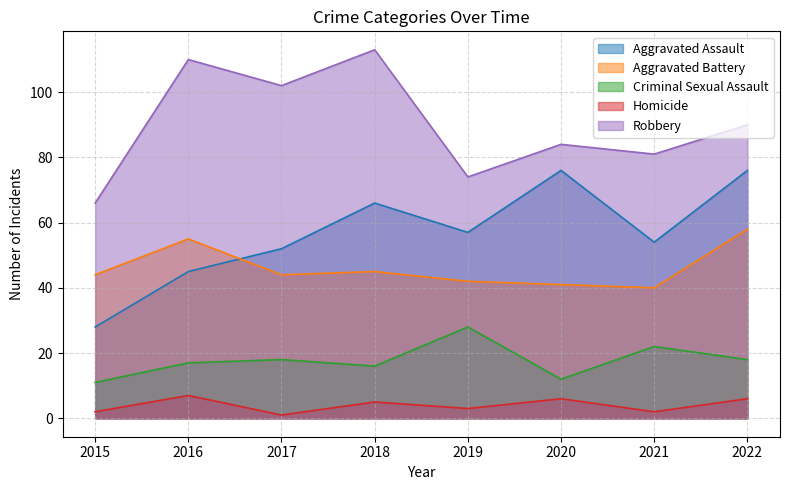

What is the maximum value shown in the chart?

113